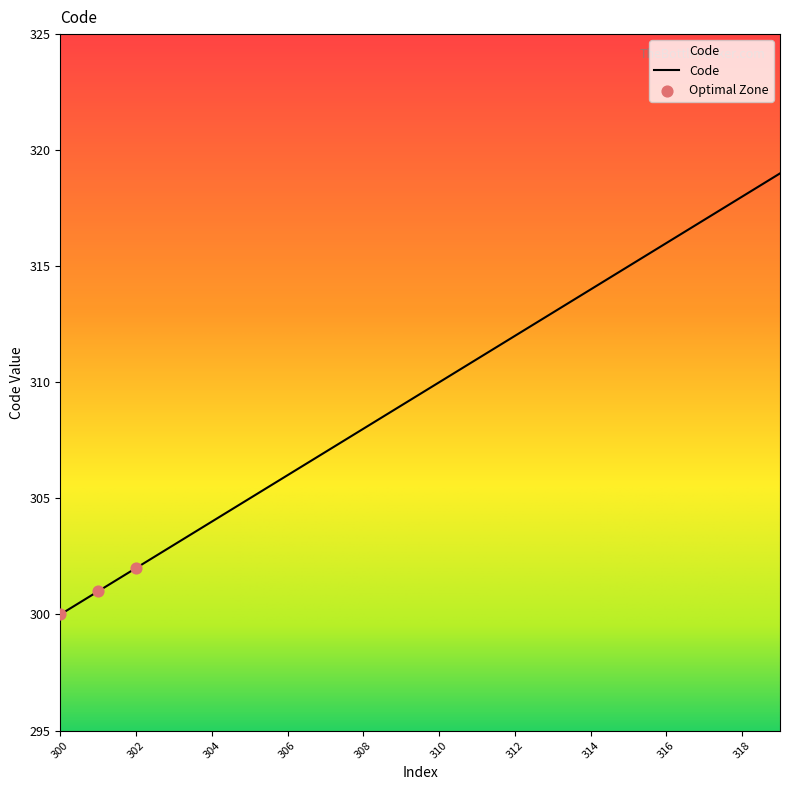

What is the minimum value shown in the chart?

300